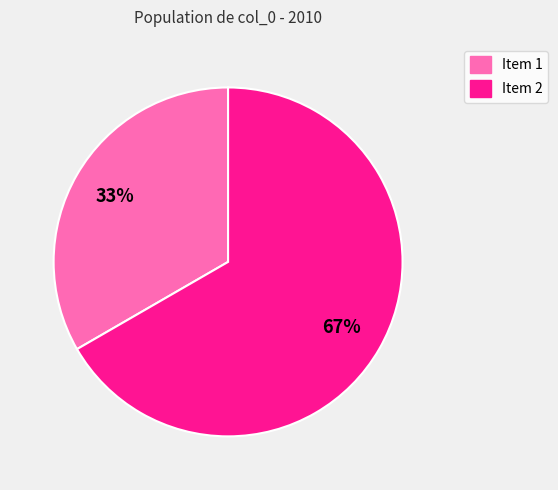

Is there a majority slice in this chart?

Yes